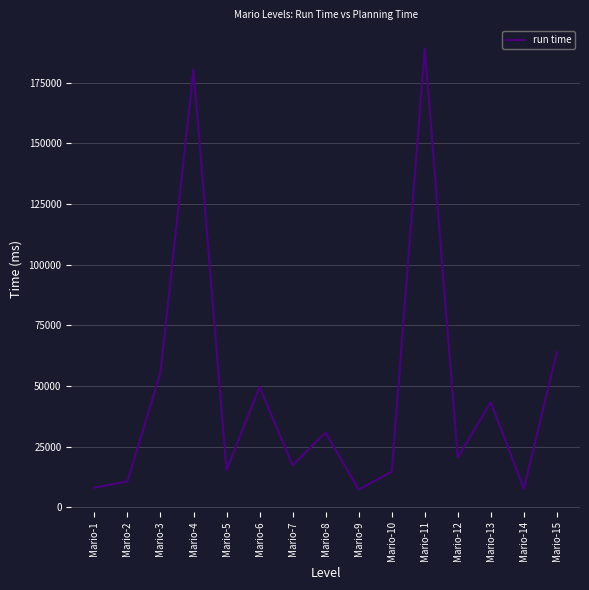

Between Mario-4 and Mario-13, which is larger?

Mario-4